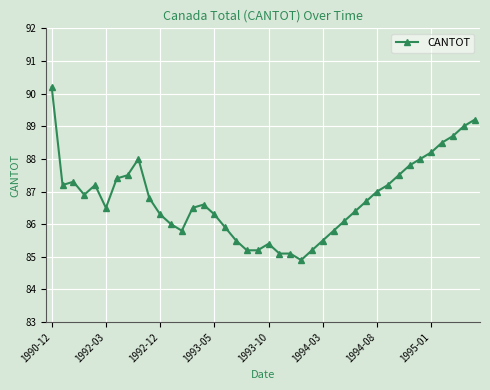

What is the smallest value displayed?

84.9